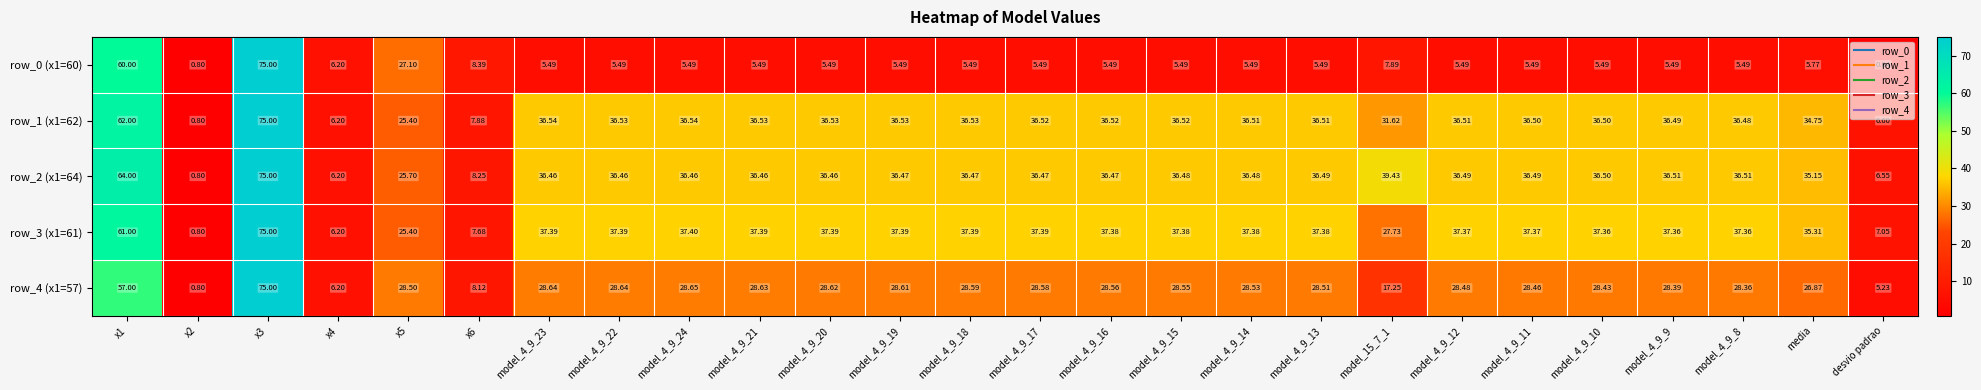

Is the value of row_3 (x1=61) at desvio padrao greater than the value of row_0 (x1=60) at model_4_9_23?

Yes